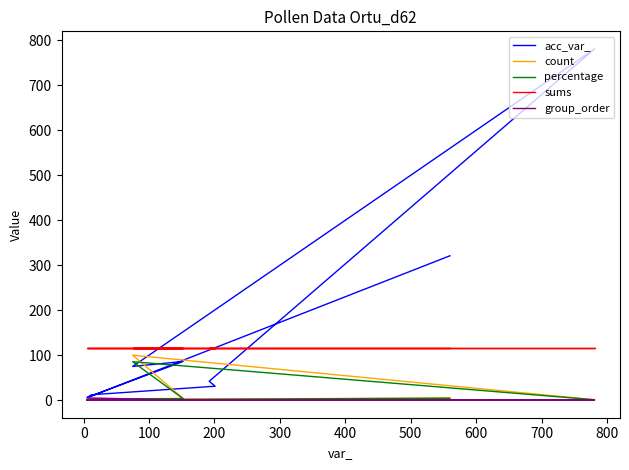

List the series in order of their peak value, highest first.

acc_var_, sums, count, percentage, group_order